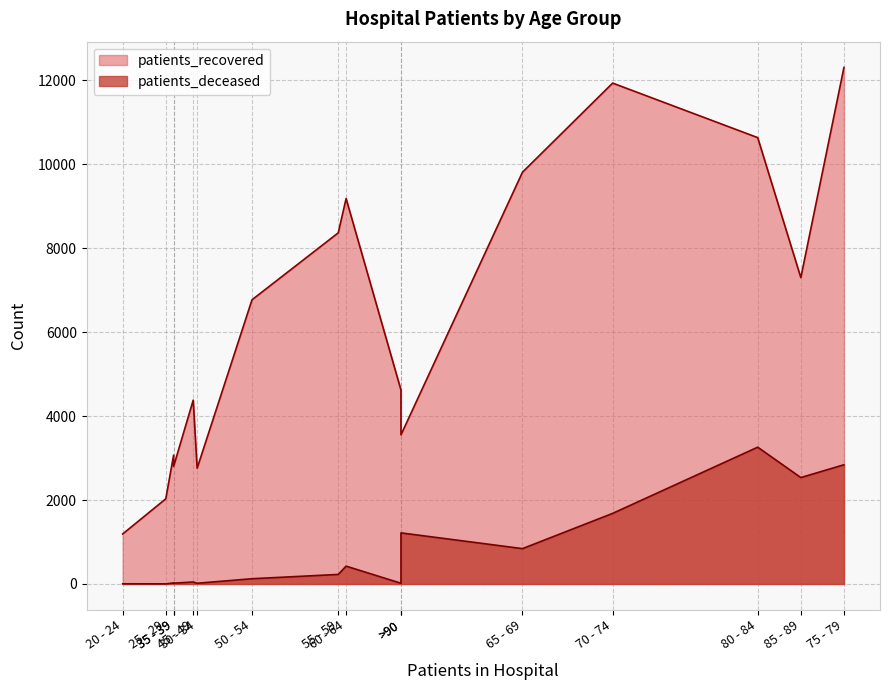

What is the label of the 9th point from the right?

50 - 54